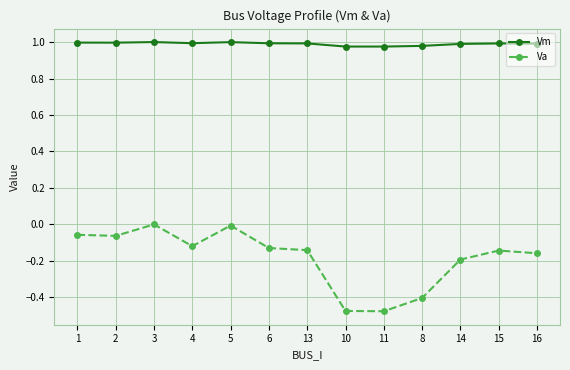

Which series changed the most between 8 and 14?

Va